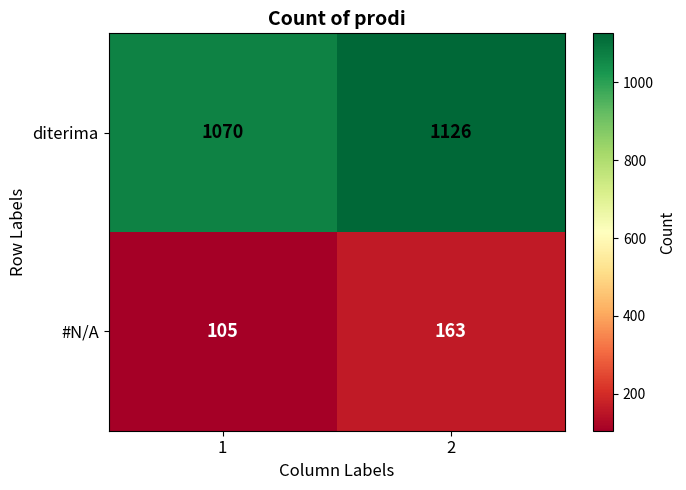

Rank the series by their maximum value, from lowest to highest.

#N/A, diterima